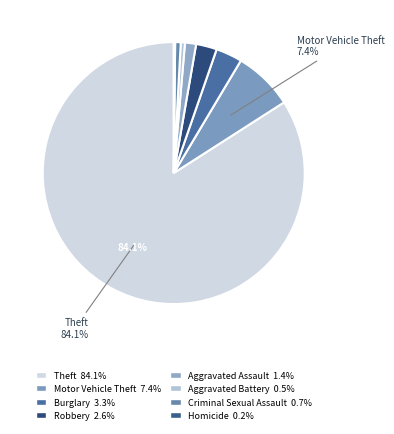

Does any single category account for the majority?

Yes